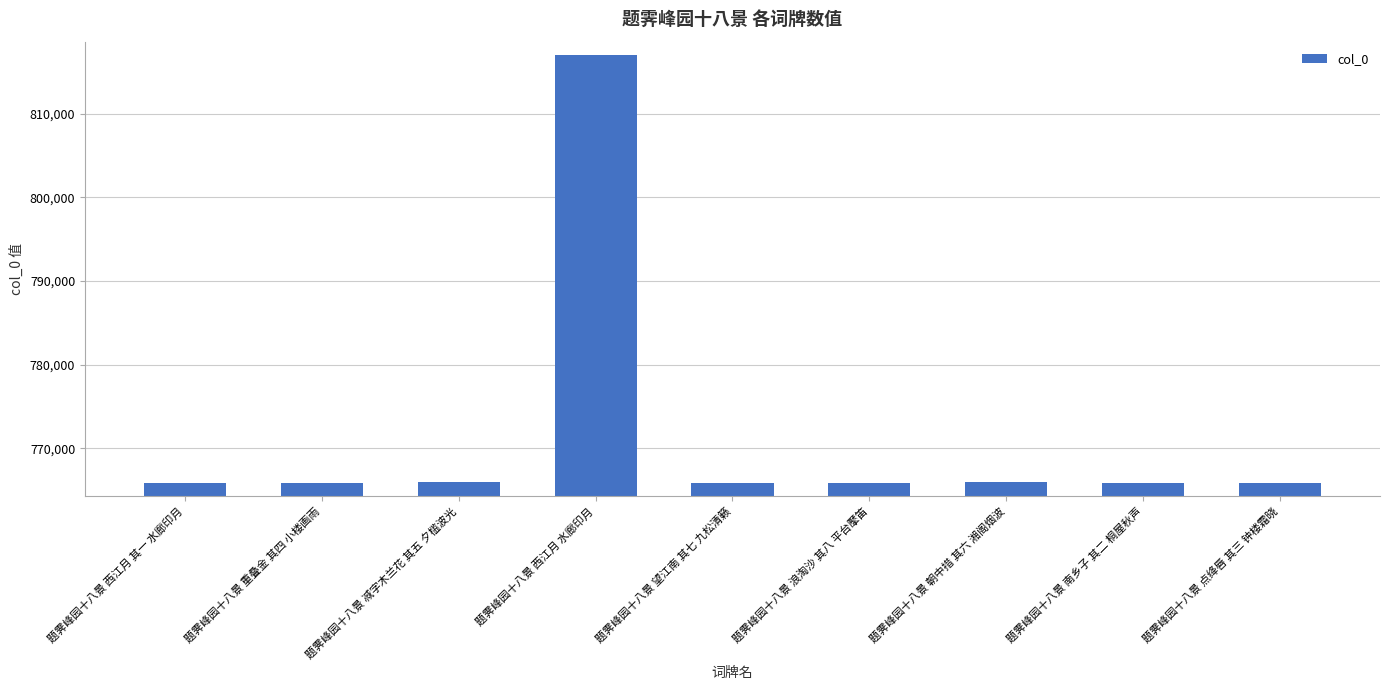

Which label corresponds to the largest value in the chart?

题霁峰园十八景 西江月 水廊印月